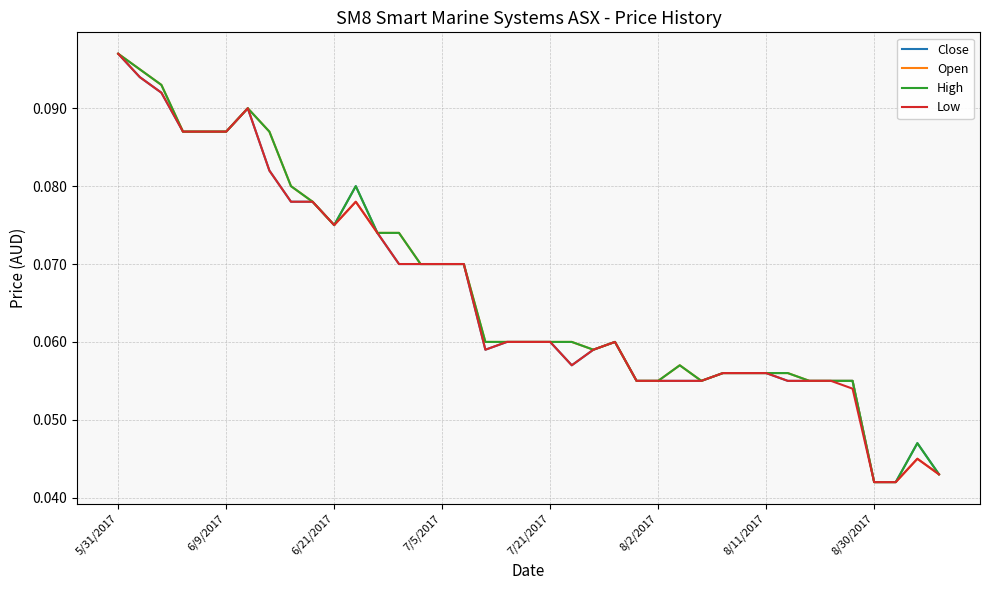

What is the sum of all High values?

2.6